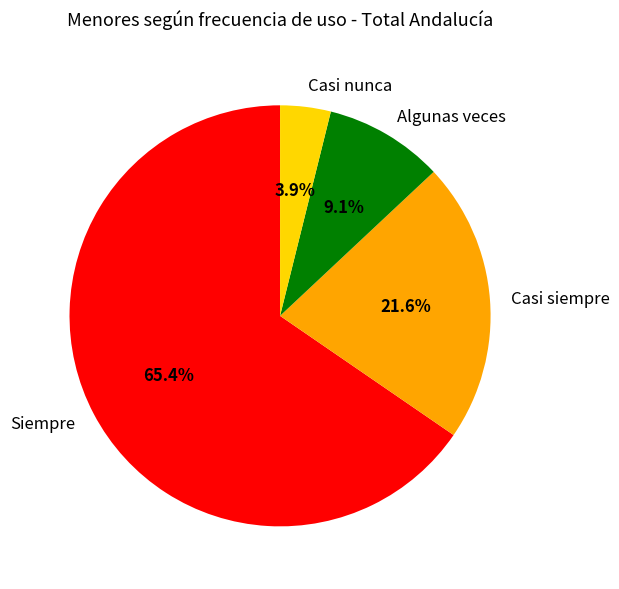

How many slices are in this pie chart?

4